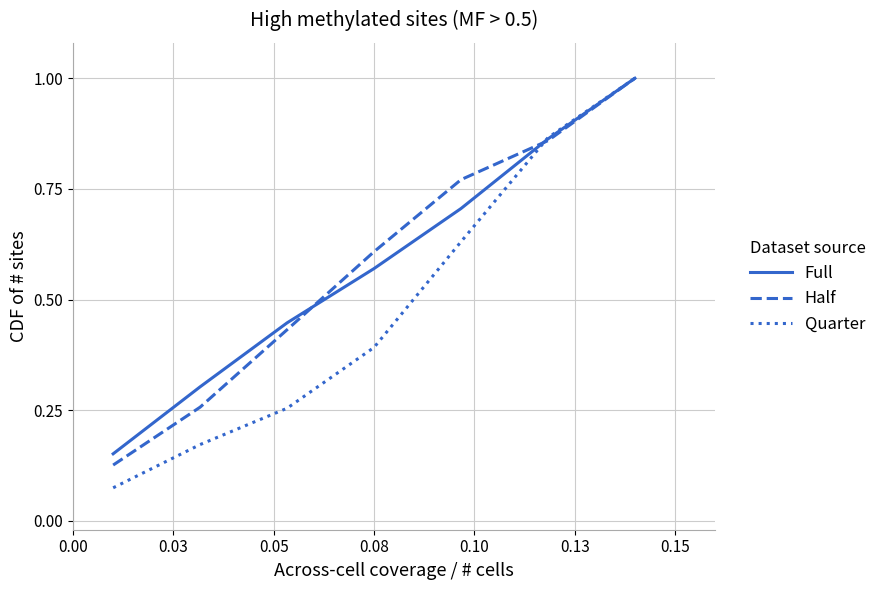

How many Half values are between 0 and 1?

7